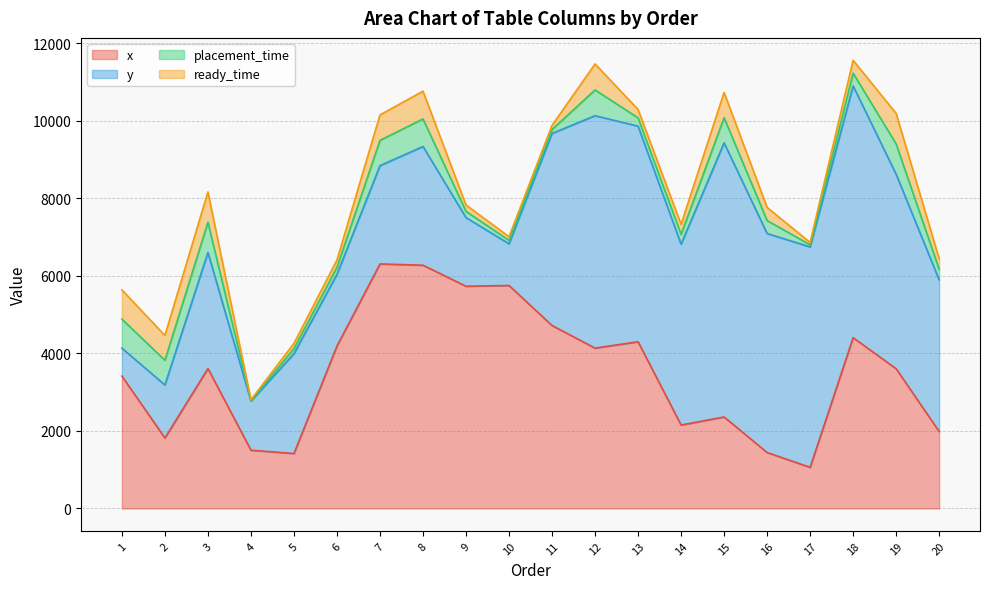

At how many categories does at least one series exceed 86?

20